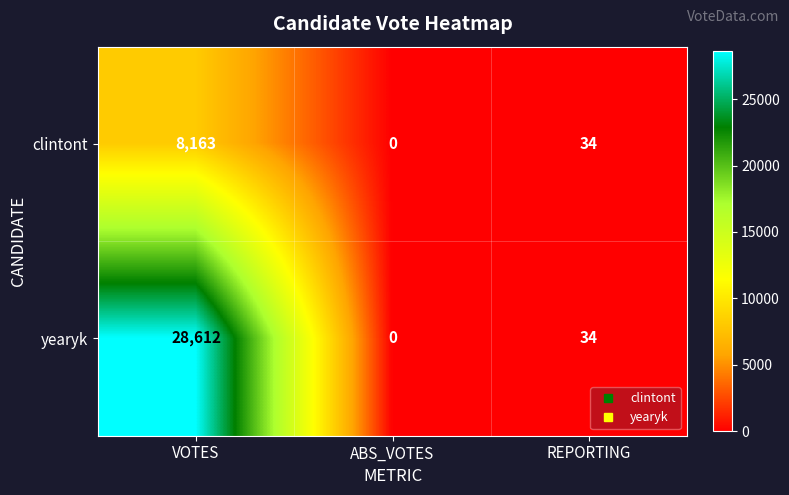

The value of clintont at ABS_VOTES is 0. True or false?

True